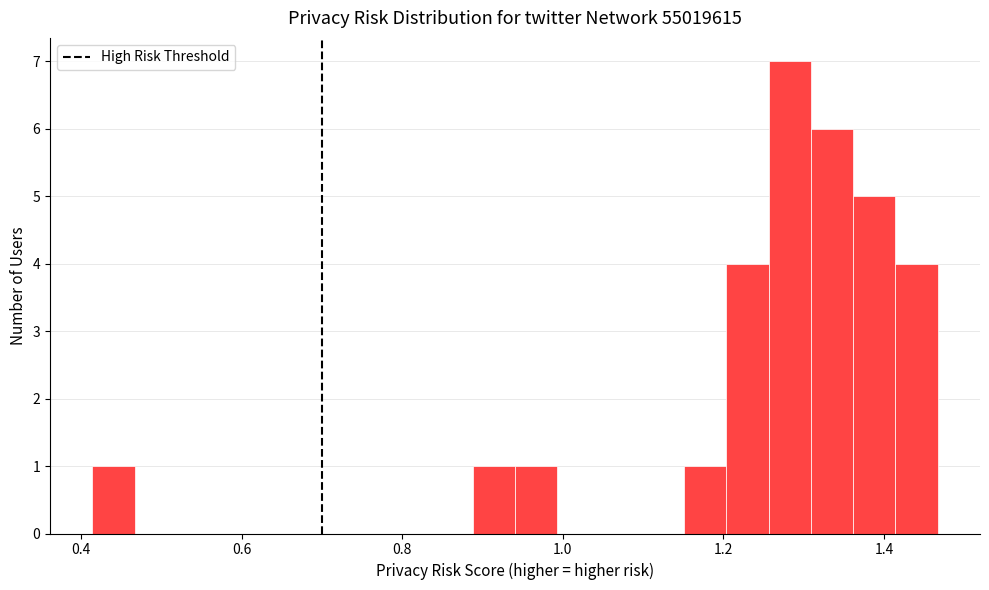

Around what value on the x-axis is the tallest bar? Give the approximate position of its centre, as read against the axis.

1.28